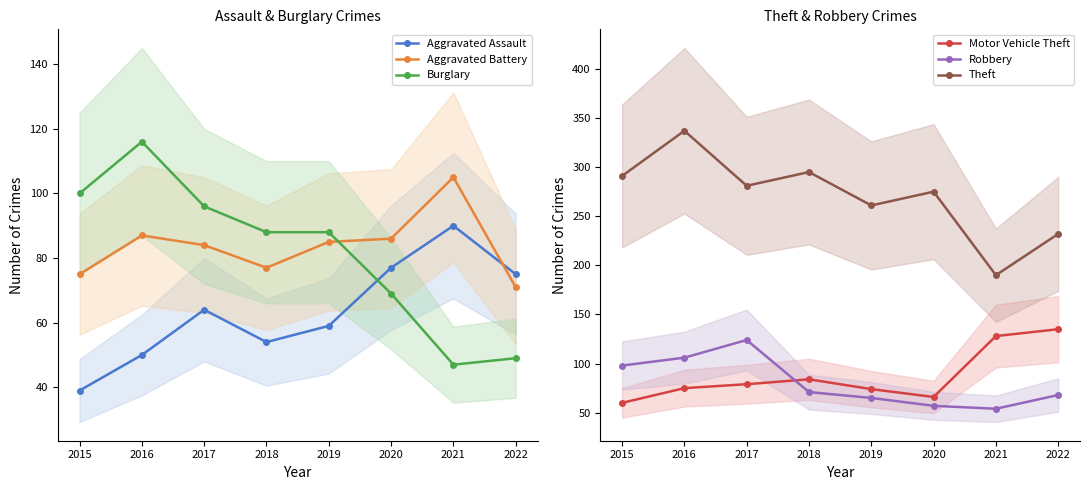

True or false: Aggravated Battery has more than 1 interior local peaks.

True